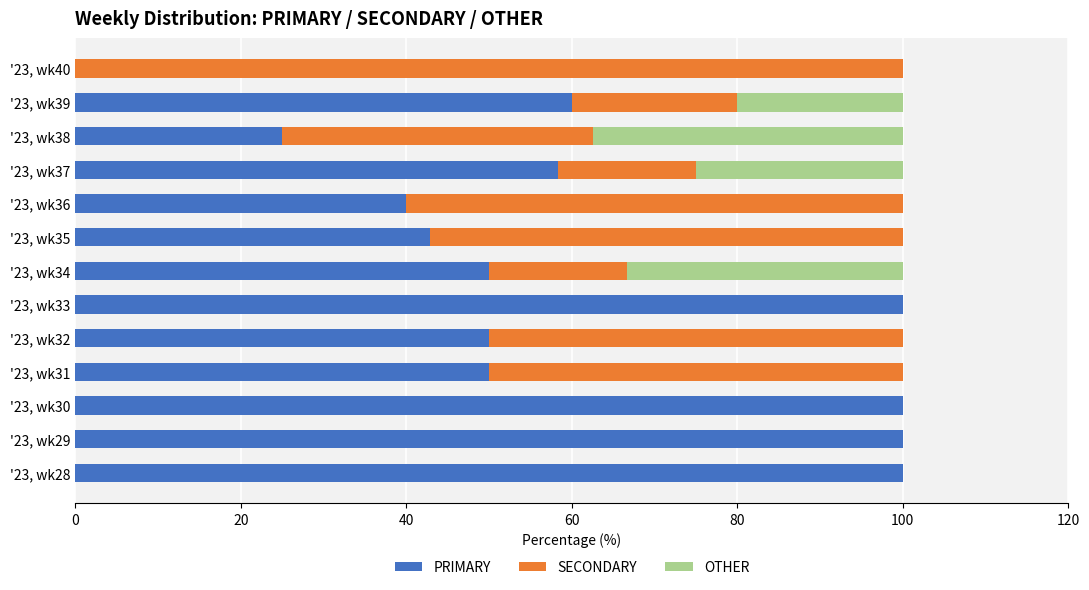

How many categories are shown in the chart?

13